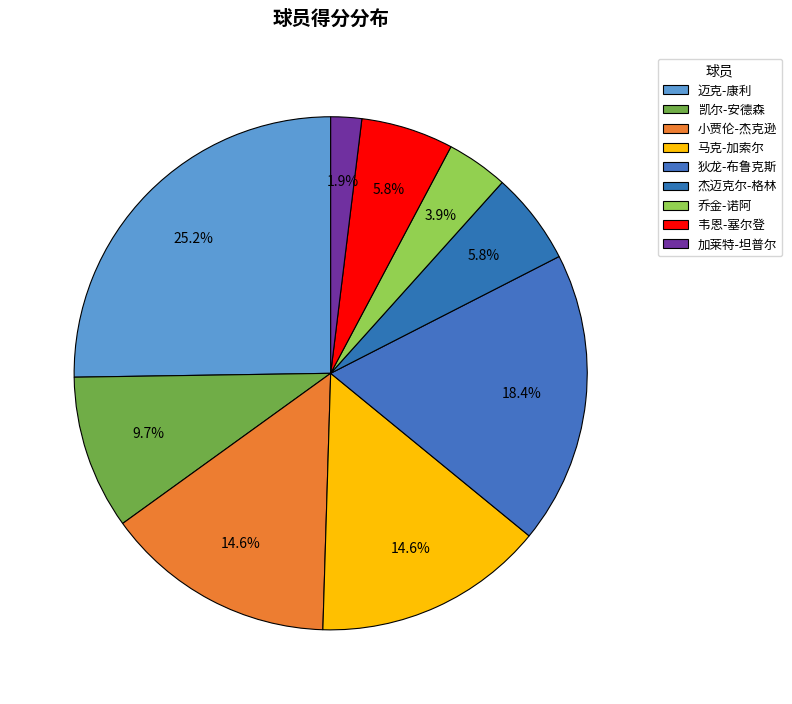

How much of the chart is everything except 韦恩-塞尔登?

94.2%